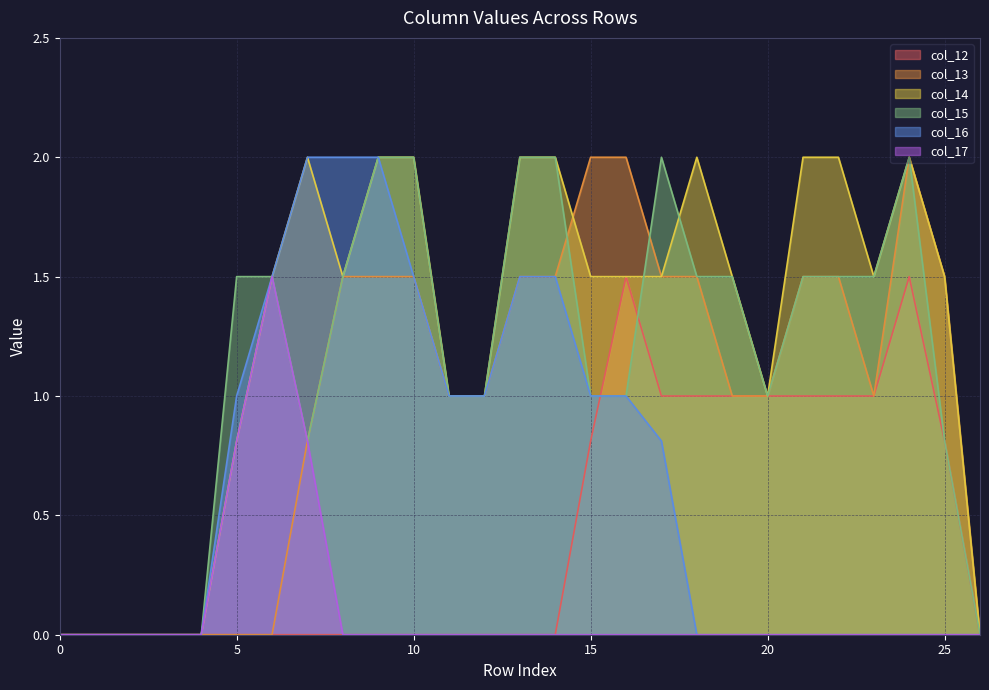

What is the sum of all col_13 values?

26.8